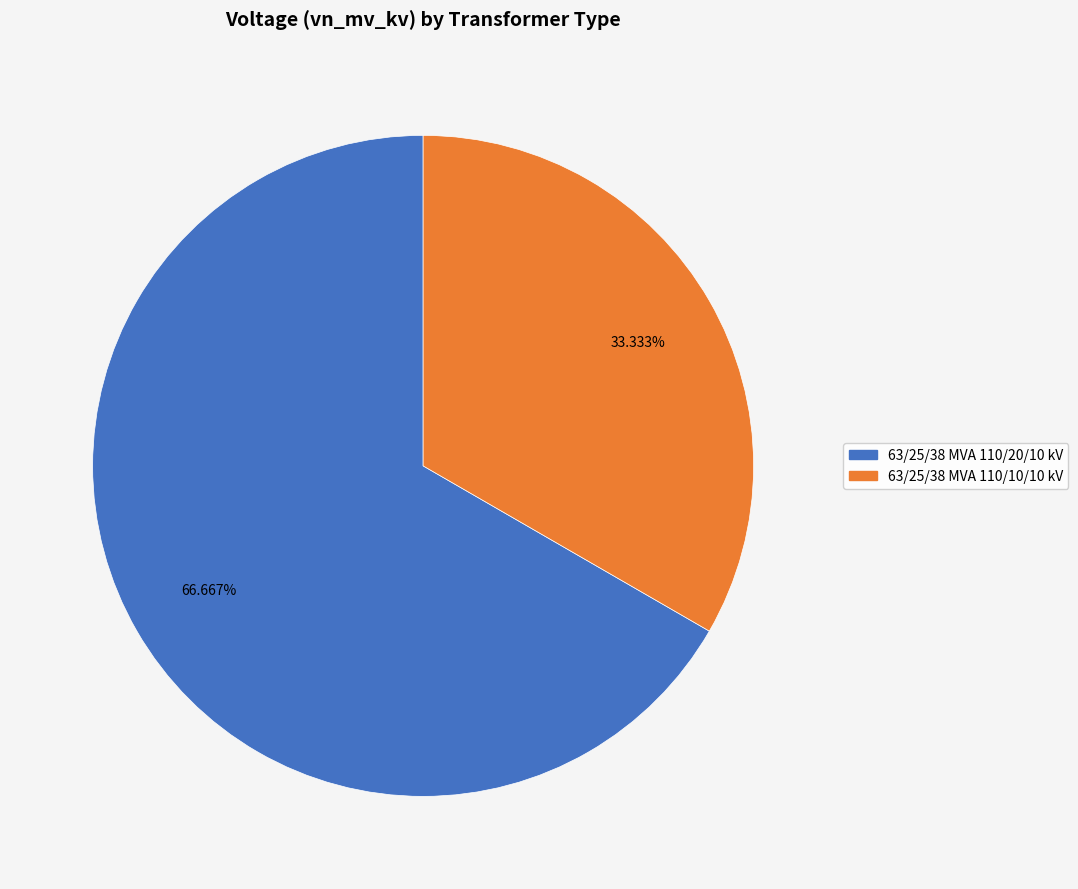

Which category has the biggest portion of the pie?

63/25/38 MVA 110/20/10 kV